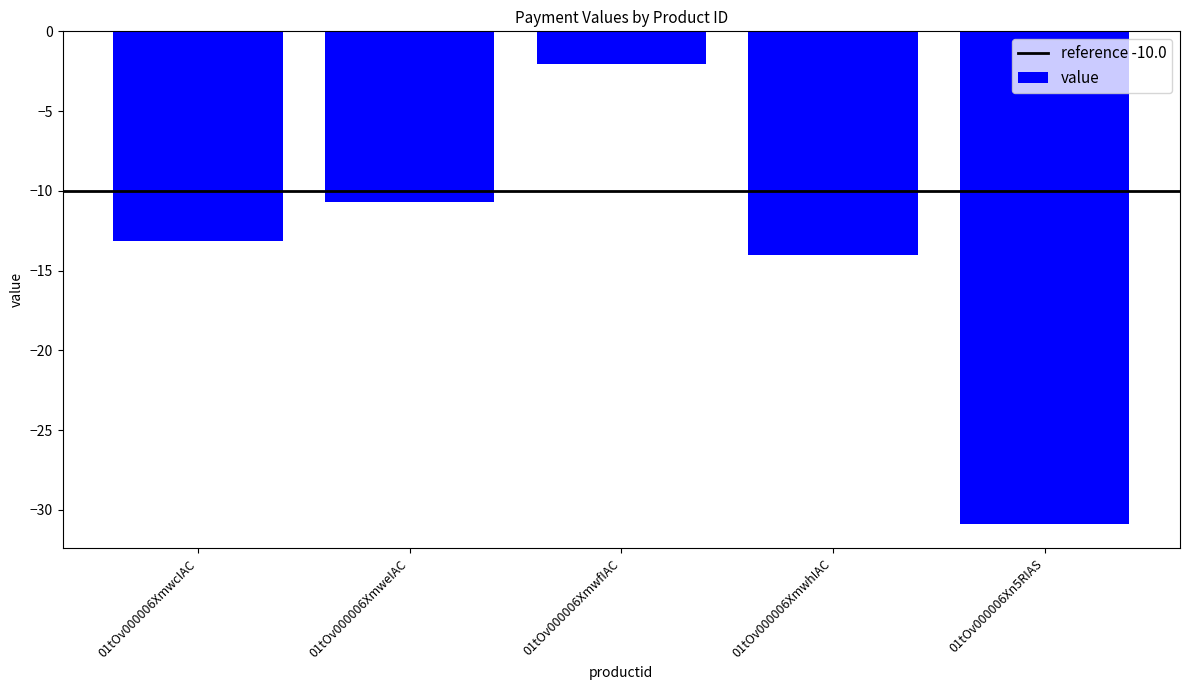

Rank the categories by value from lowest to highest.

01tOv000006Xn5RIAS, 01tOv000006XmwhIAC, 01tOv000006XmwcIAC, 01tOv000006XmweIAC, 01tOv000006XmwfIAC